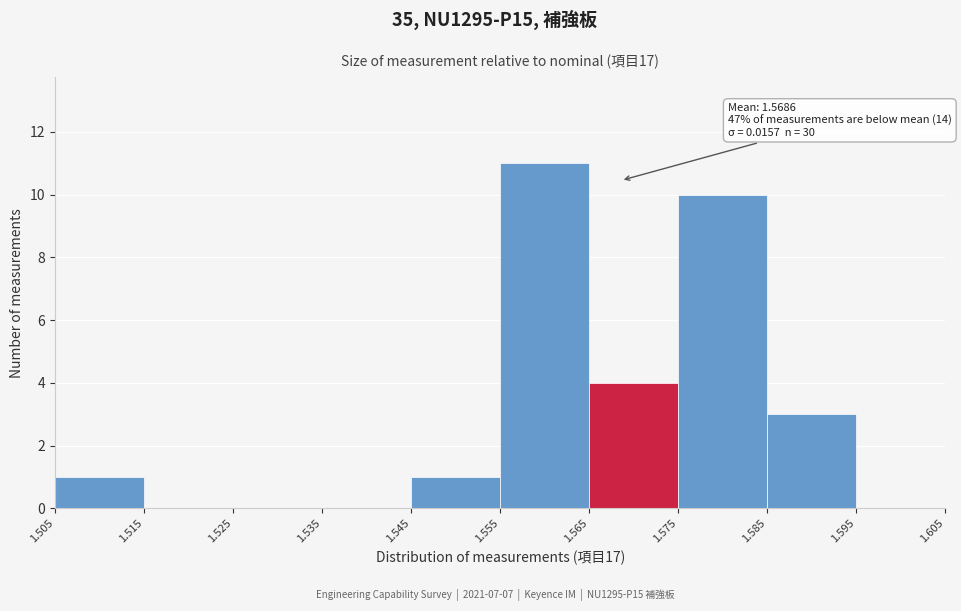

Over which range of the x-axis is the bar tallest?

1.555 to 1.565